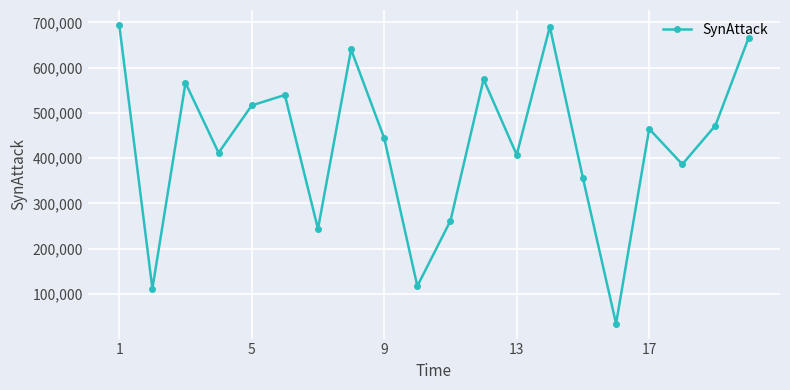

What is the maximum value shown in the chart?

694476